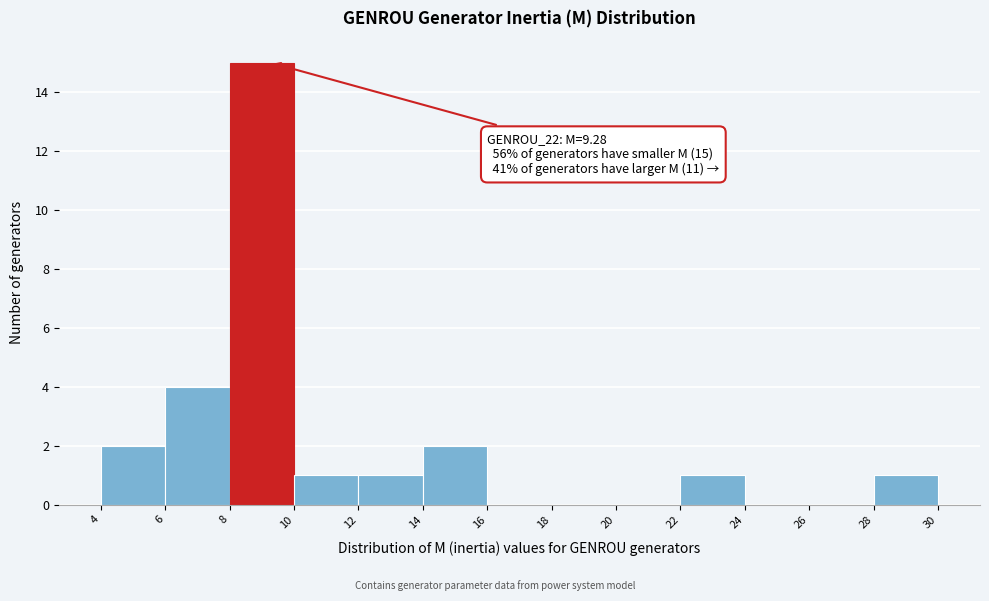

Over which range of the x-axis is the bar tallest?

8 to 10